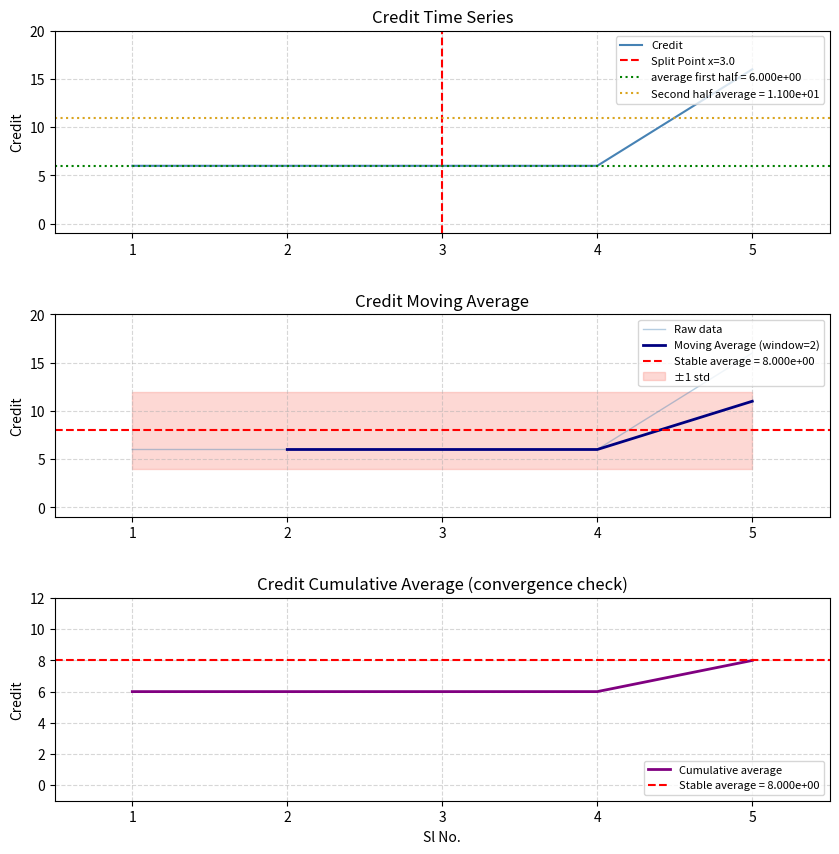

Read the value at 3.

6